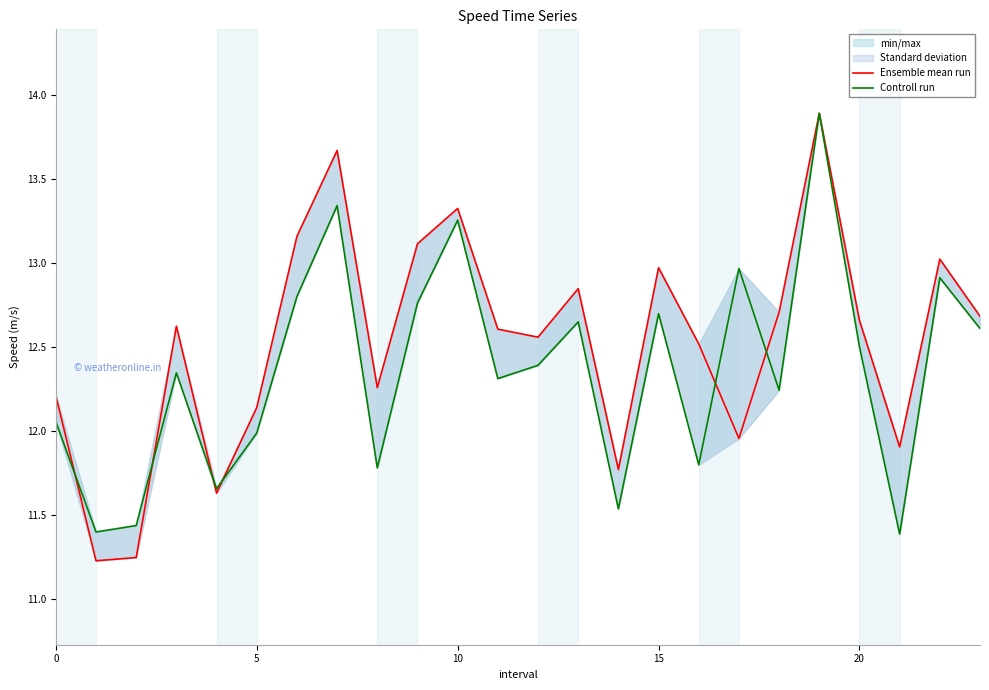

Which series has the largest range (max minus min)?

Ensemble mean run